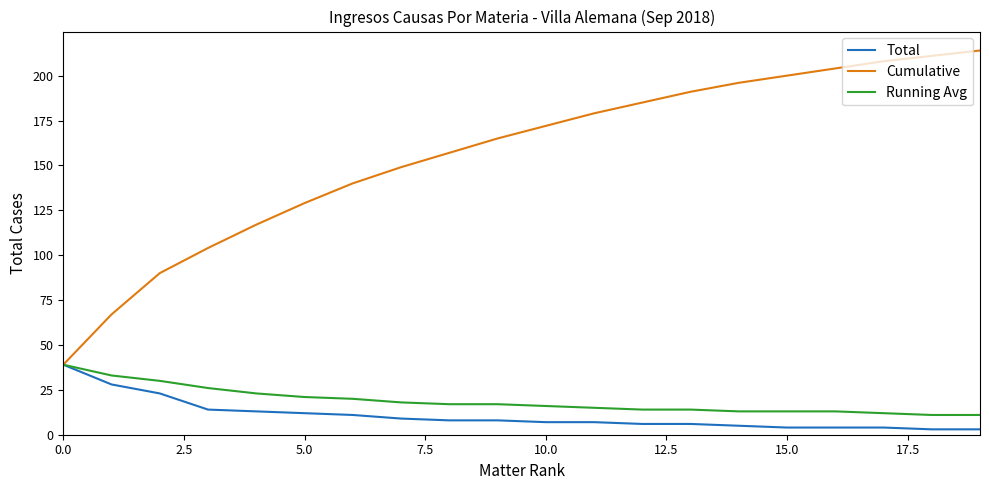

Which series has the widest spread of values?

Cumulative